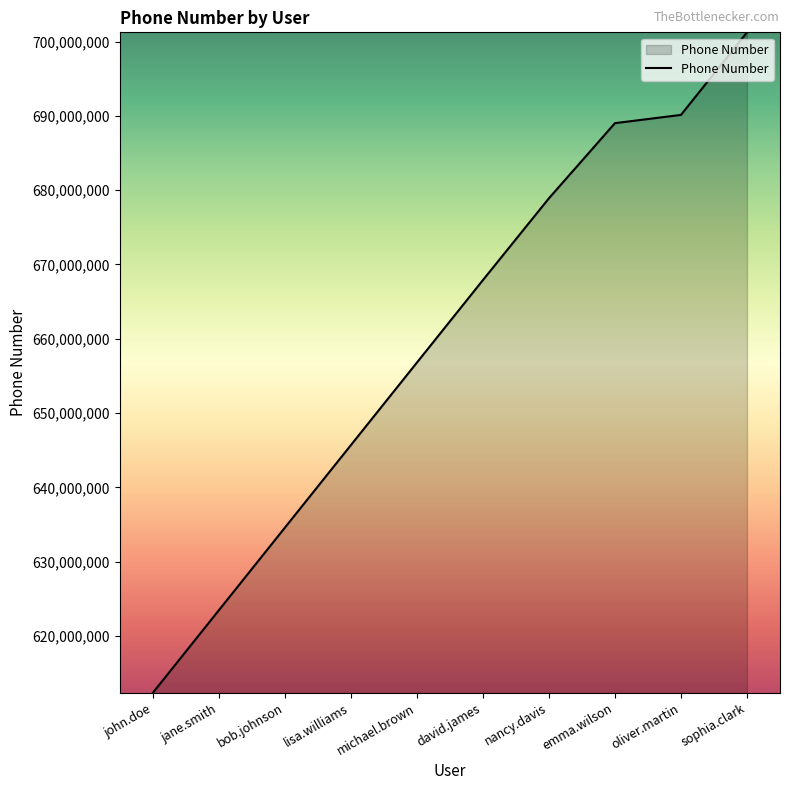

Reading left to right, what are all the values shown in this chart?

john.doe=612345678	jane.smith=623456789	bob.johnson=634567890	lisa.williams=645678901	michael.brown=656789012	david.james=667890123	nancy.davis=678901234	emma.wilson=689012345	oliver.martin=690123456	sophia.clark=701234567